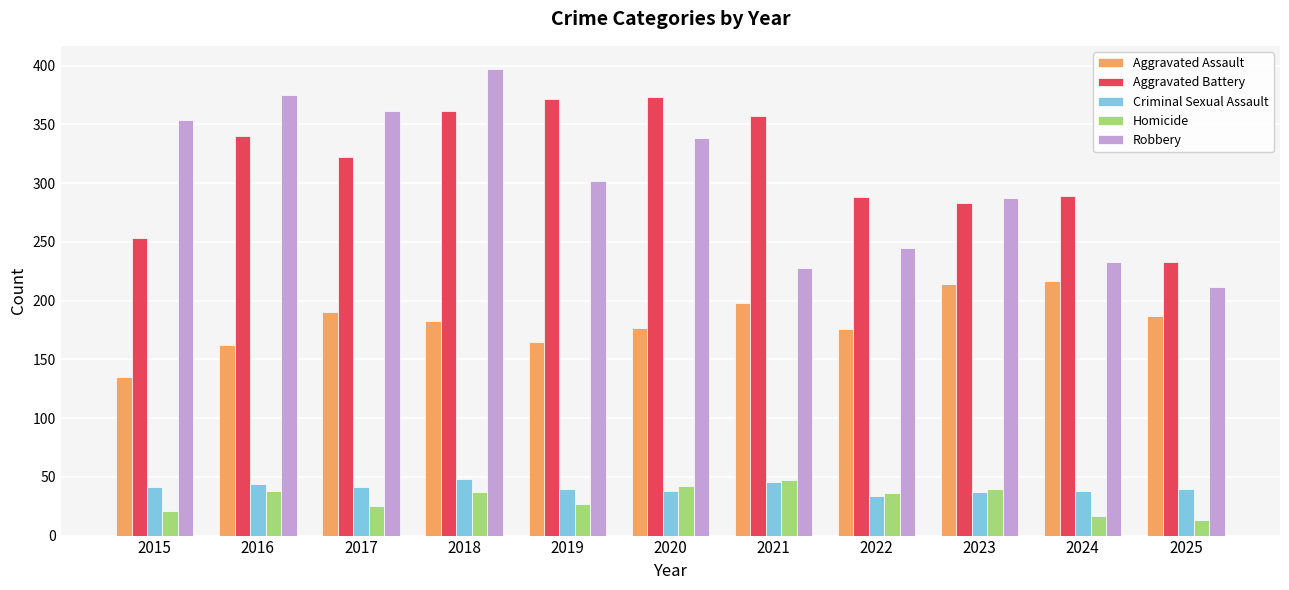

At 2017, list the series in order from smallest to largest.

Homicide, Criminal Sexual Assault, Aggravated Assault, Aggravated Battery, Robbery